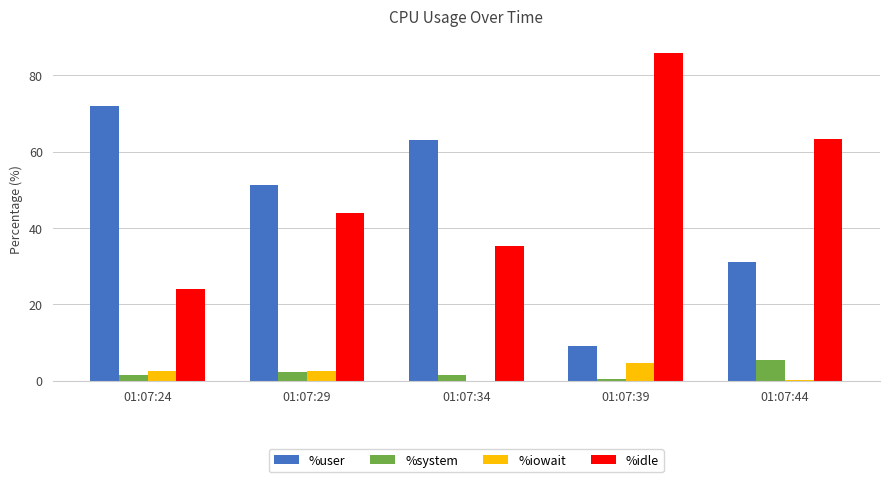

The value of %user at 01:07:24 is 71.9. True or false?

True